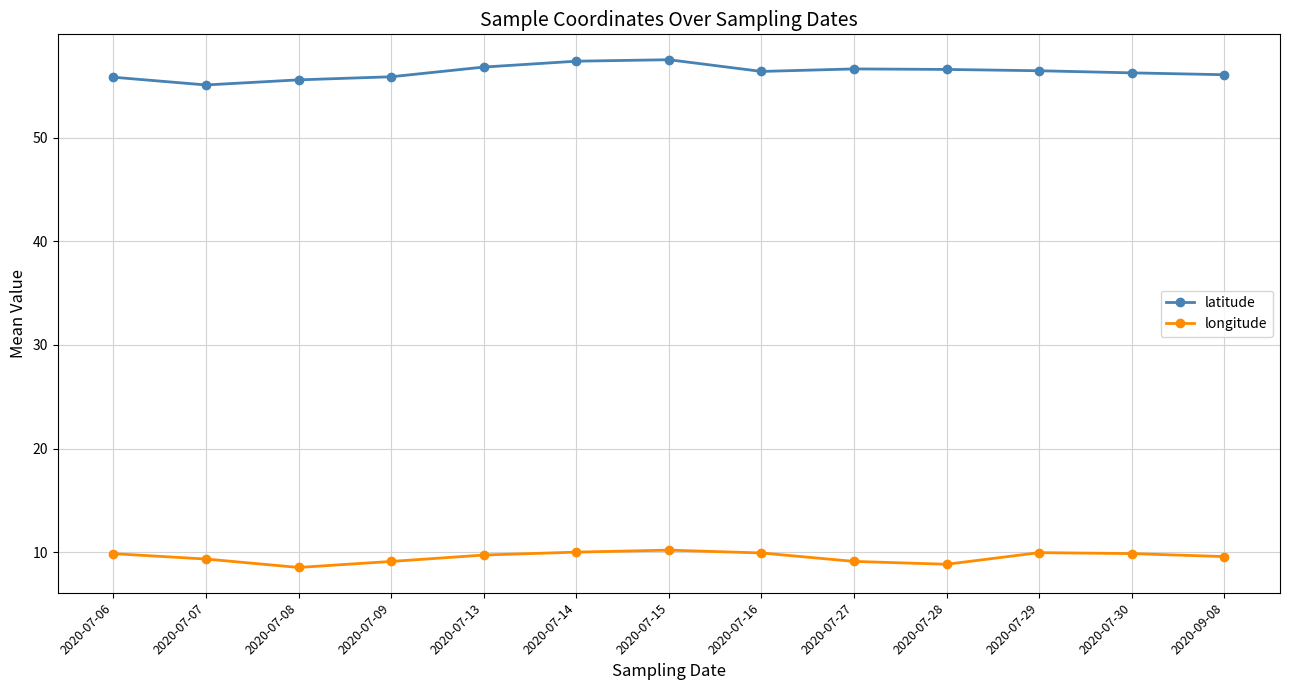

What is the sum of the longitude values at 2020-07-27 and 2020-07-07?

18.5